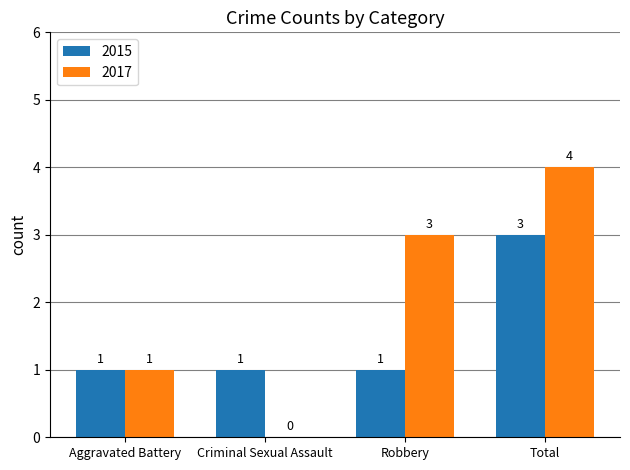

Which series has the largest total across all categories?

2017